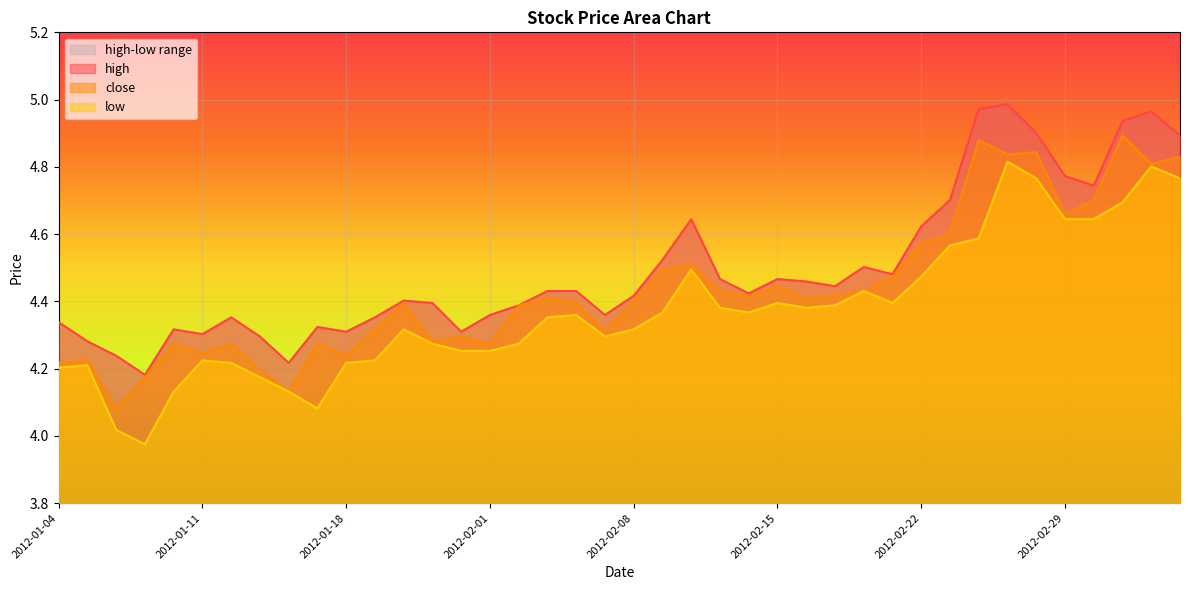

True or false: low_line and high_line cross at least once.

False